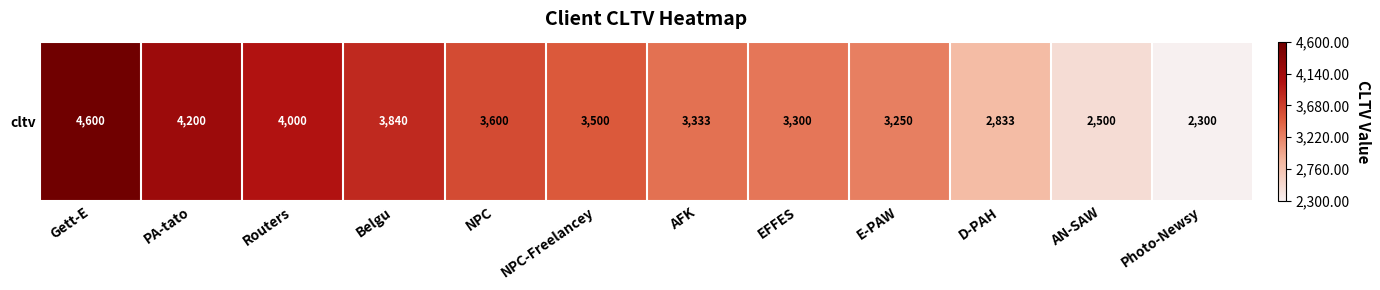

Reading right to left, list all the values displayed in this chart.

Photo-Newsy=2300.0	AN-SAW=2500.0	D-PAH=2833.3	E-PAW=3250.0	EFFES=3300.0	AFK=3333.3	NPC-Freelancey=3500.0	NPC=3600.0	Belgu=3840.0	Routers=4000.0	PA-tato=4200.0	Gett-E=4600.0